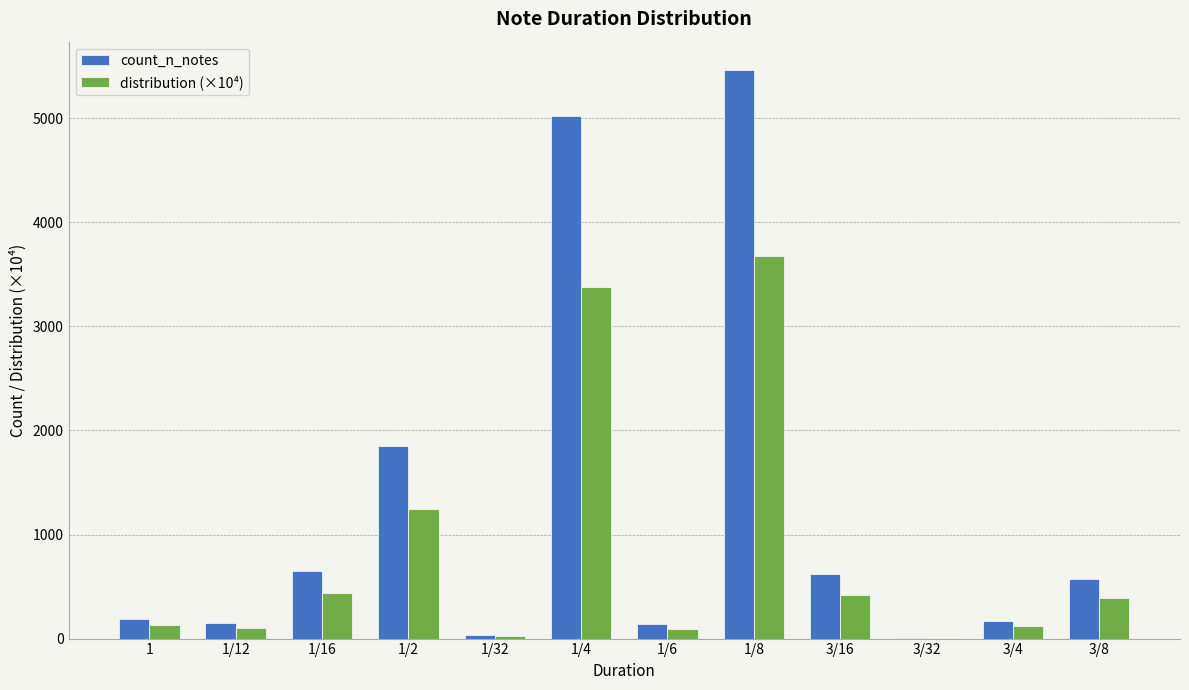

What is the sum of the distribution (×10⁴) values at 3/16 and 3/8?

803.1